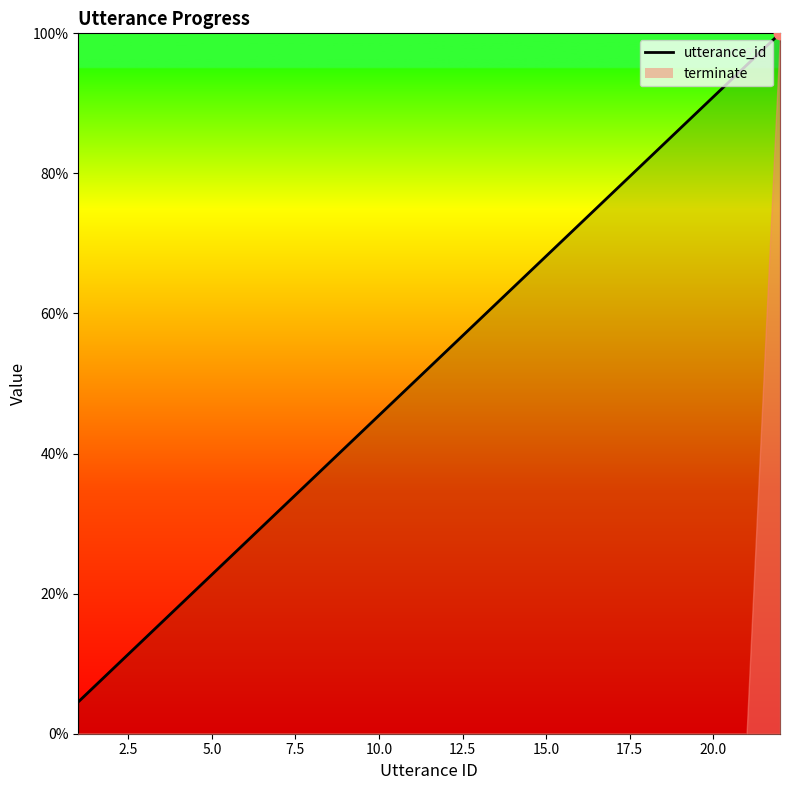

Approximately how many times larger is the value at 12 compared to 15?

0.8